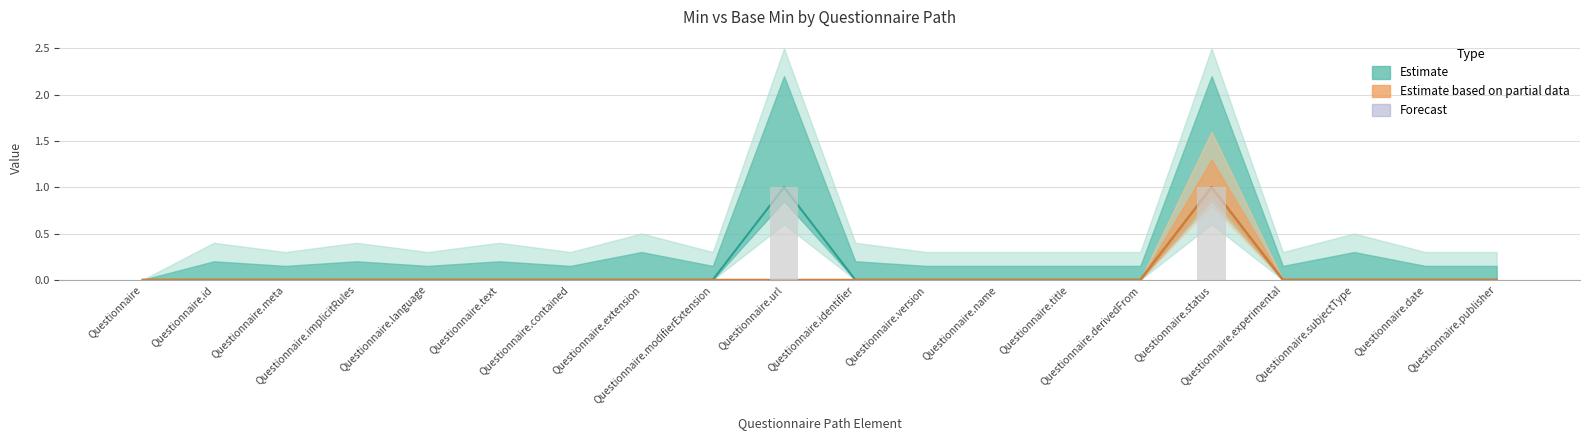

At which label does Min reach its minimum?

Questionnaire